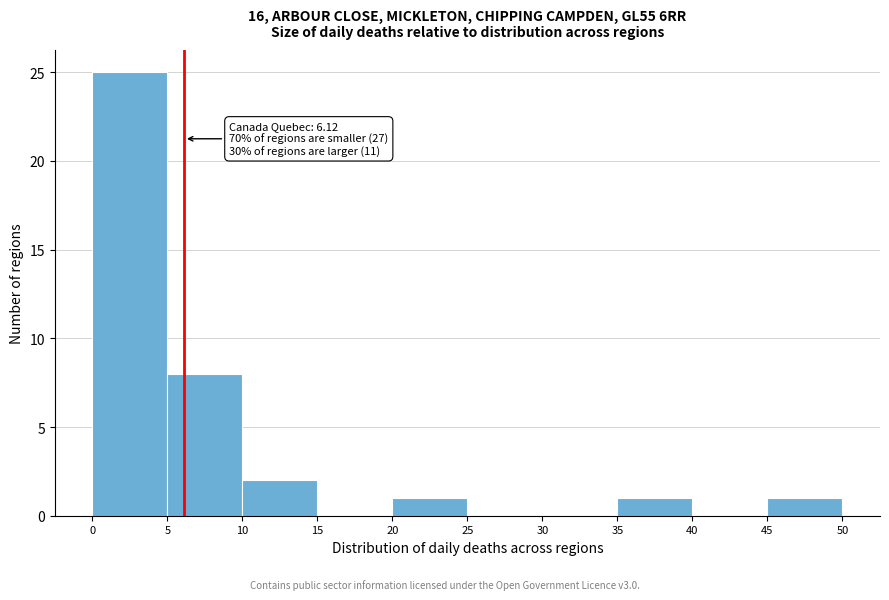

Over which range of the x-axis is the bar tallest?

0 to 5